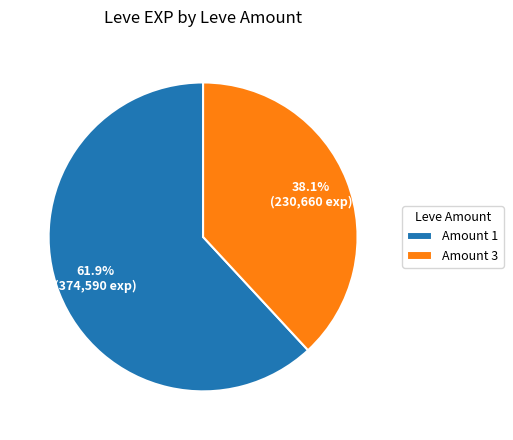

Do Amount 3 and Amount 1 together represent more than half of the pie?

Yes